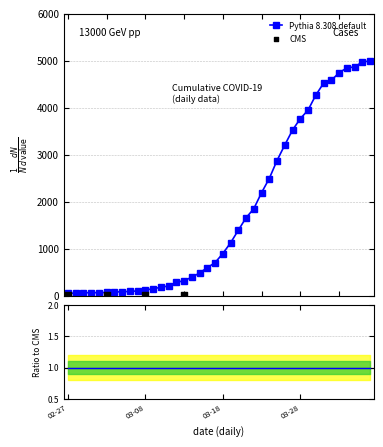

What is the change in value from 2020-02-28 to 2020-03-12?

+227.4